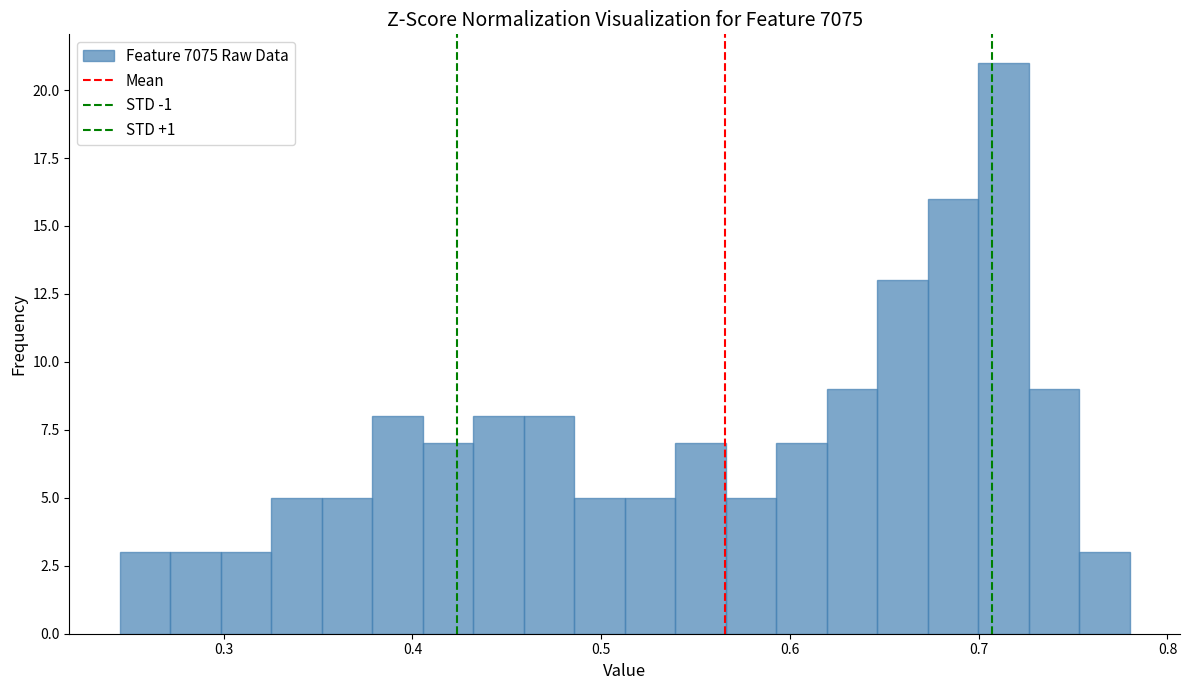

Around what value on the x-axis is the tallest bar? Give the approximate position of its centre, as read against the axis.

0.71